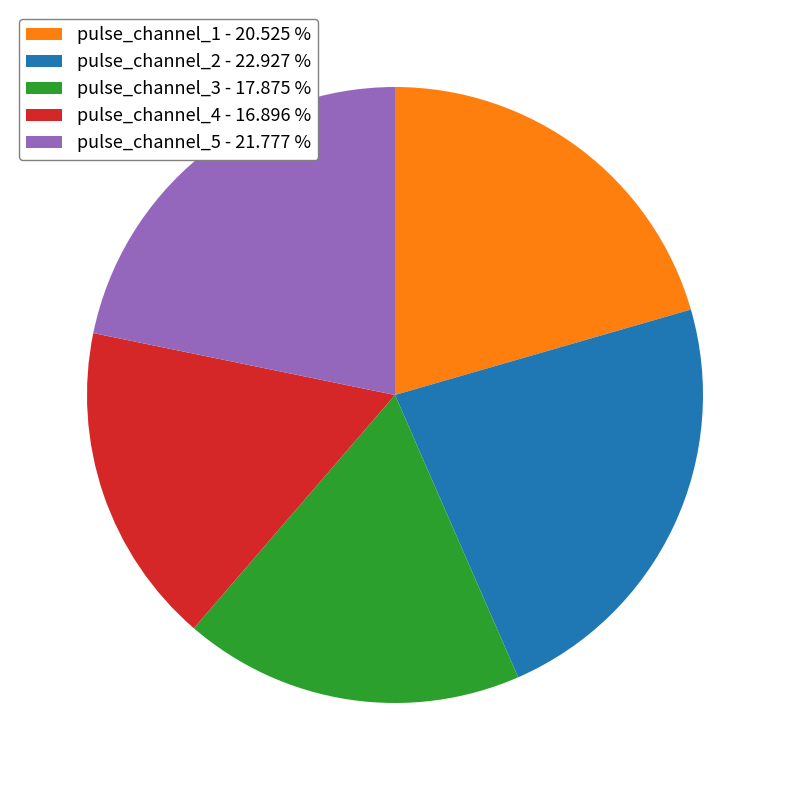

Which category has the biggest portion of the pie?

pulse_channel_2